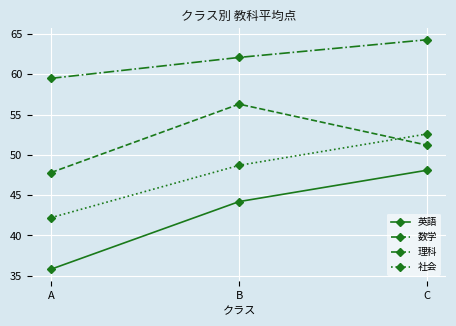

What is the average value of the 英語 series?

42.7